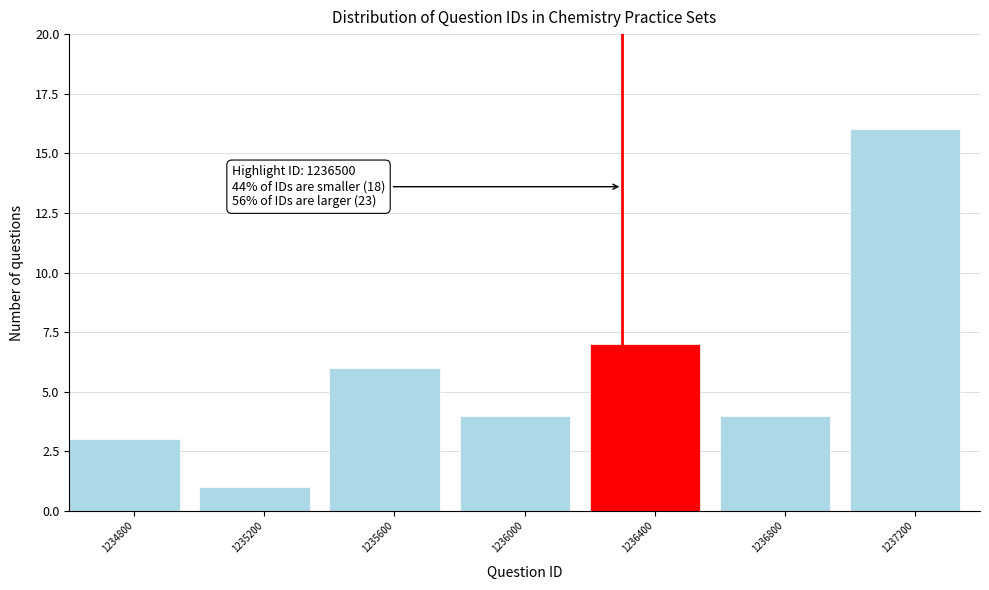

Reading right to left, what are all the values shown in this chart?

1237200=16	1236800=4	1236400=7	1236000=4	1235600=6	1235200=1	1234800=3